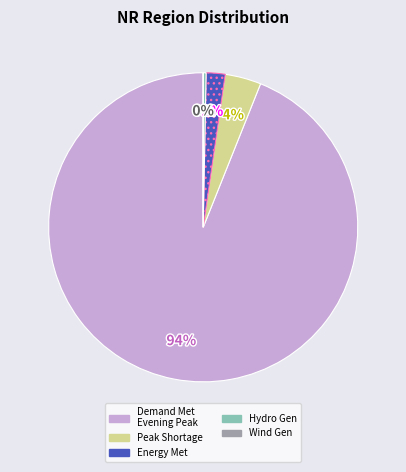

To the nearest percent, what is the average slice percentage?

20%